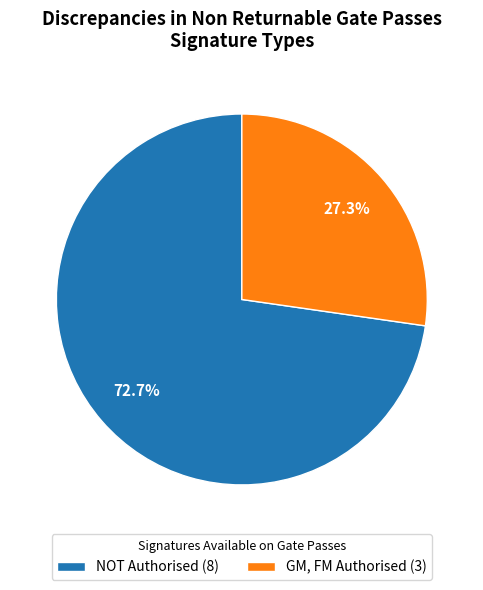

Count the number of slices in the pie.

2